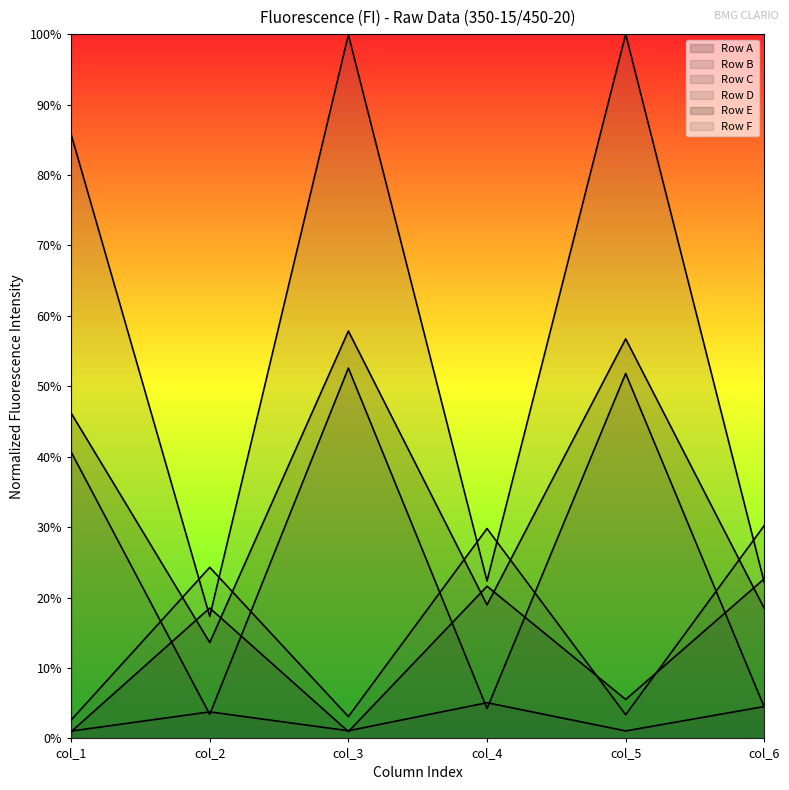

What is the total value across all series at col_3?

2.2